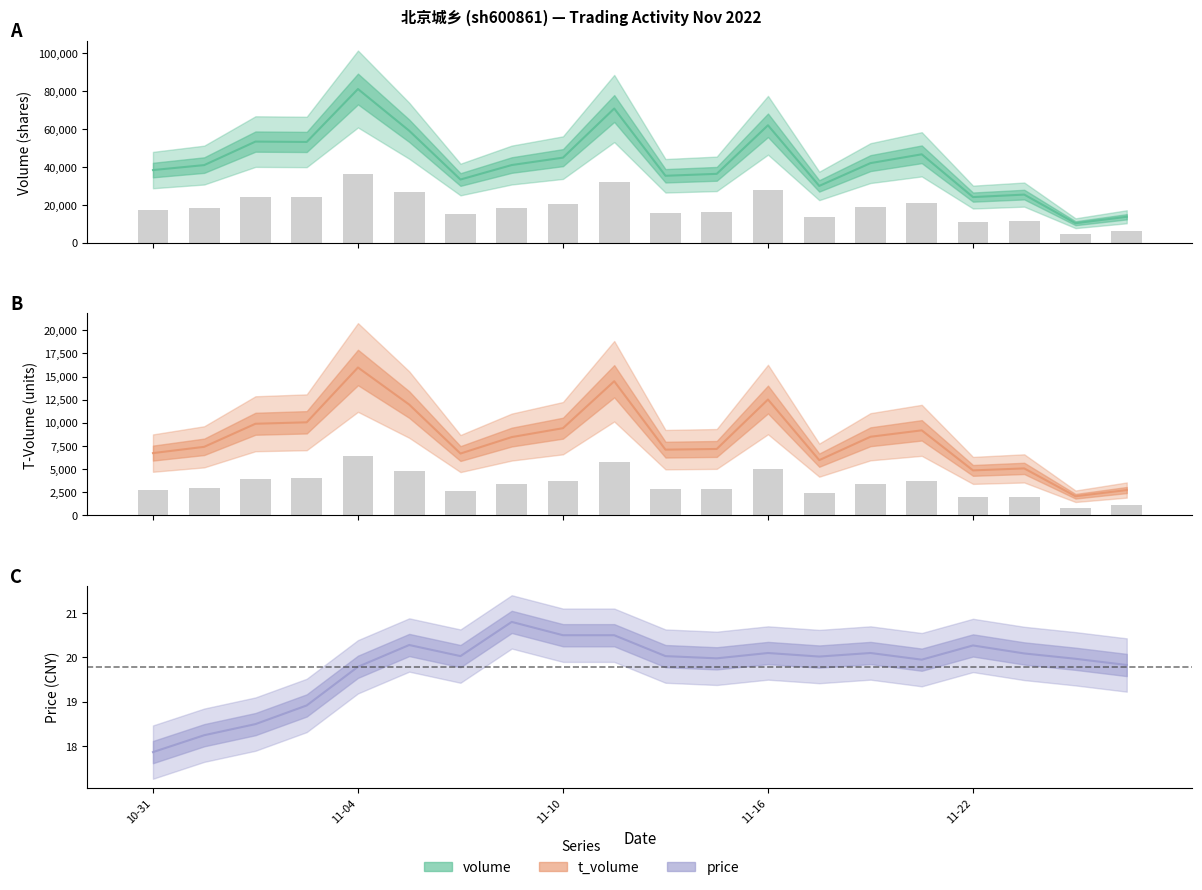

How many categories are shown in the chart?

20